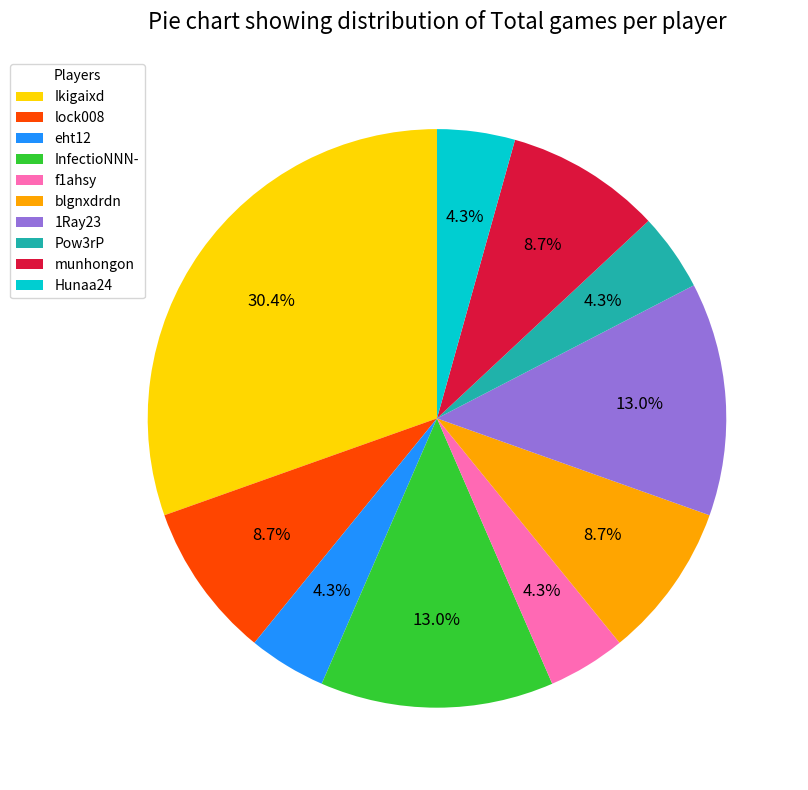

The blgnxdrdn slice represents 9% of the pie. True or false?

True